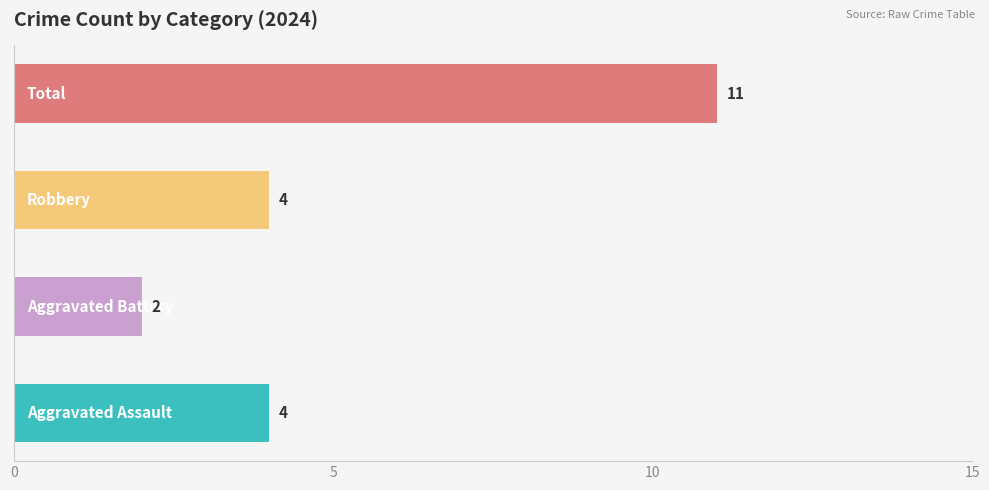

What is the sum of all values?

21